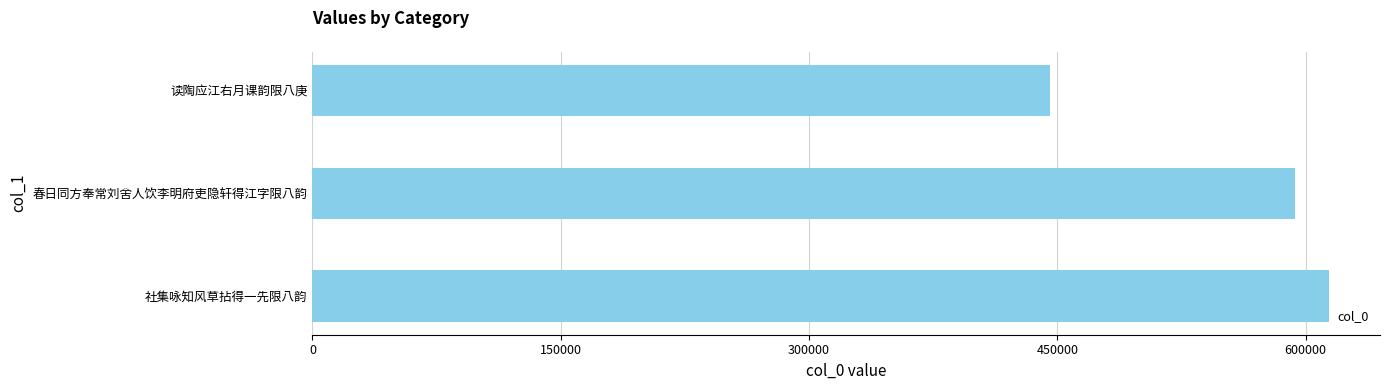

How many data points does each series have?

3